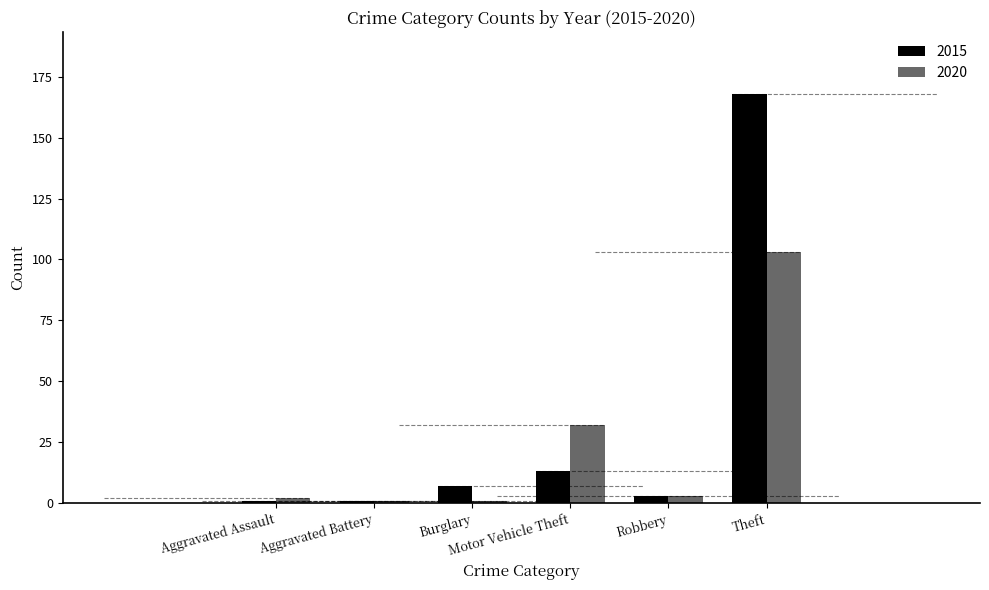

What is the difference between the second highest and minimum values in the 2020 series?

31